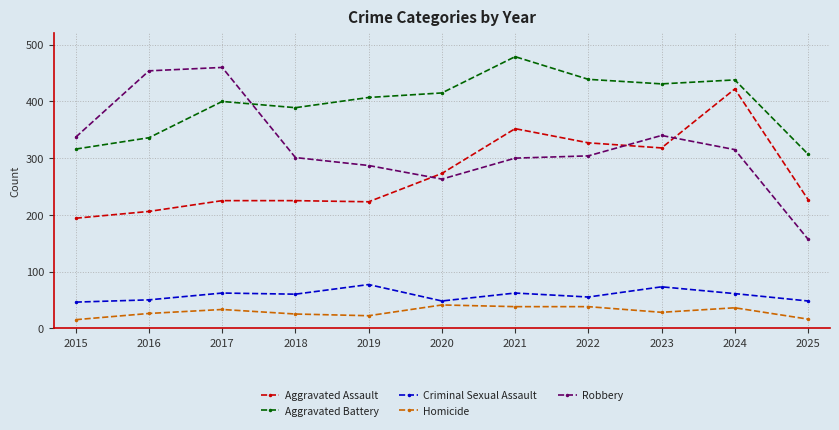

Where is Aggravated Assault nearest to the value 308?

2023